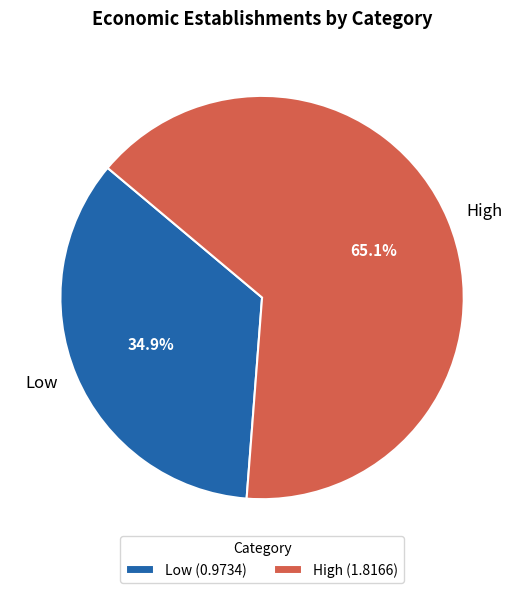

How many segments does this pie chart have?

2